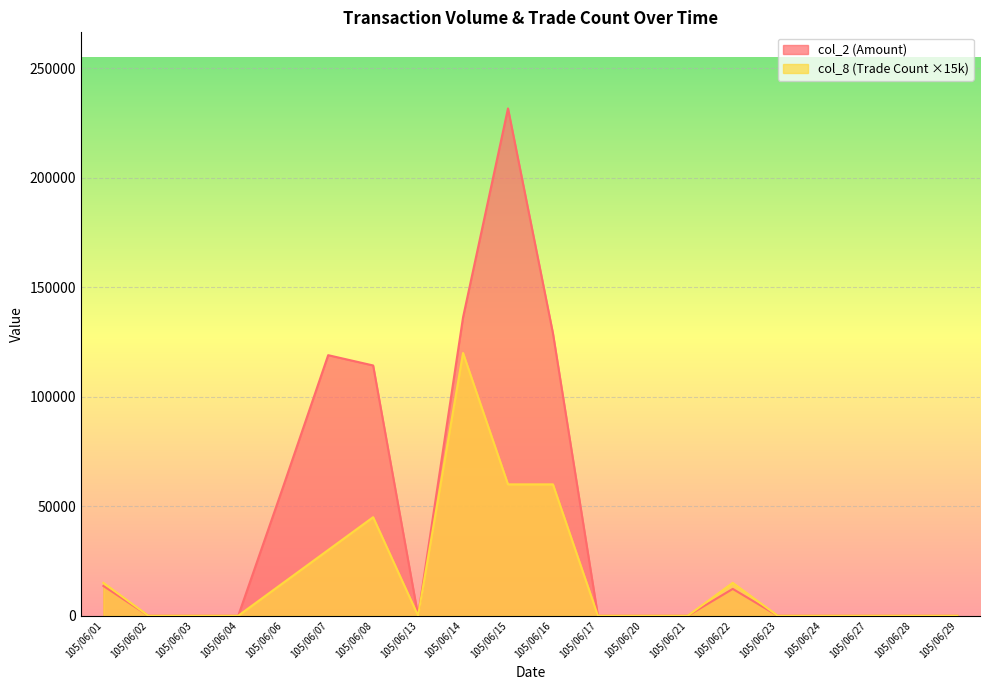

Between 105/06/07 and 105/06/22, which series saw the biggest shift?

col_2 (Amount)